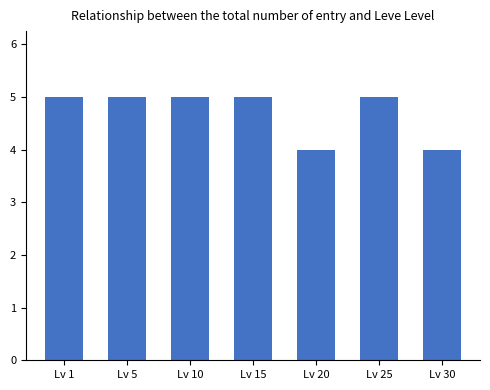

Between Lv 20 and Lv 5, which is larger?

Lv 5